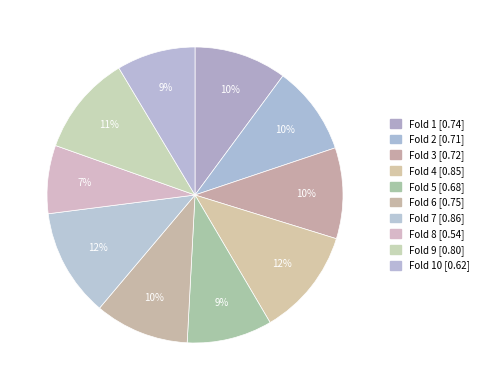

How many segments does this pie chart have?

10